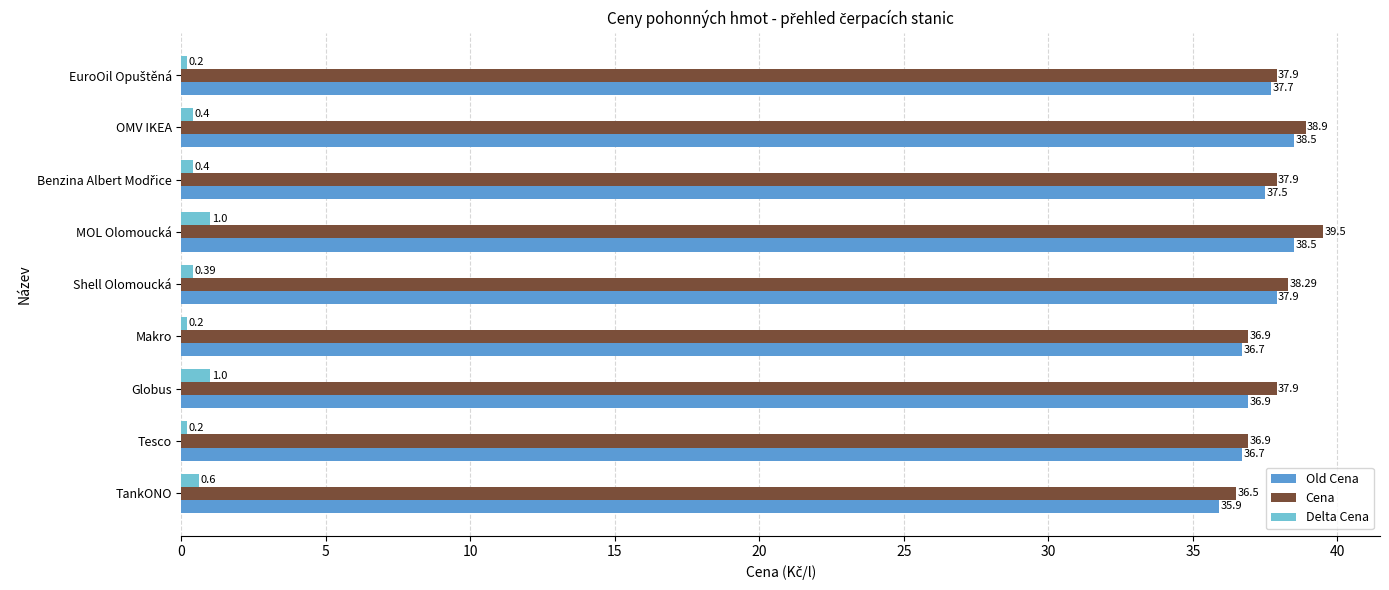

At how many categories does at least one series exceed 31?

9